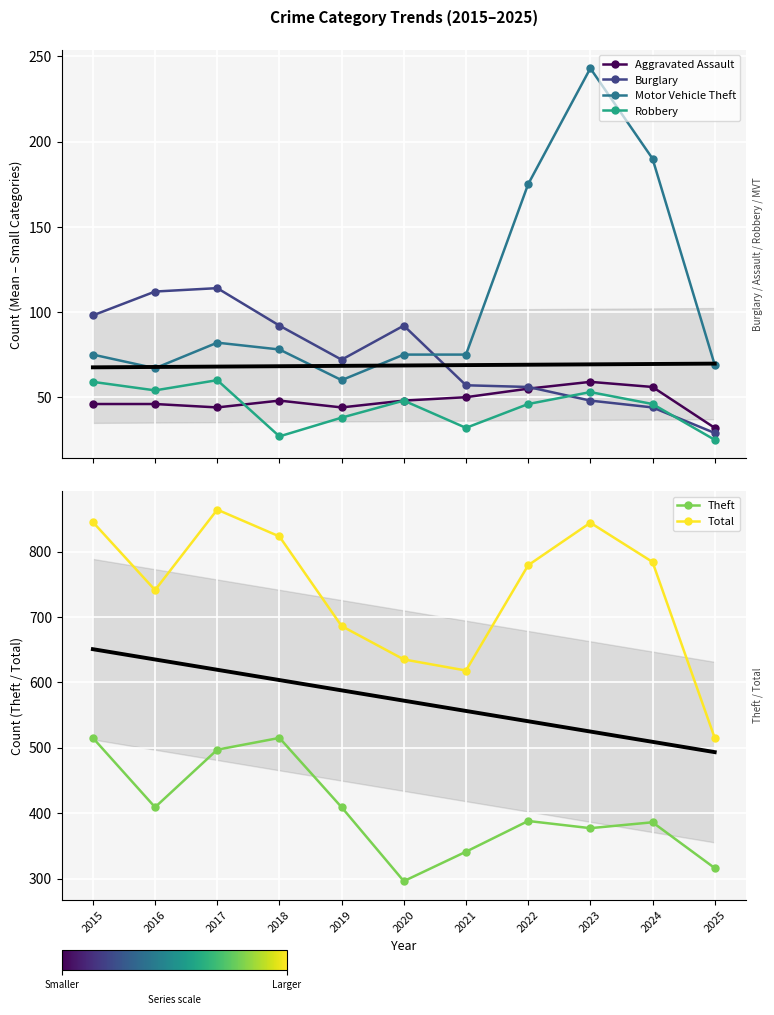

Rank the series at 2024 from highest to lowest value.

Total, Theft, Motor Vehicle Theft, Aggravated Assault, Robbery, Burglary